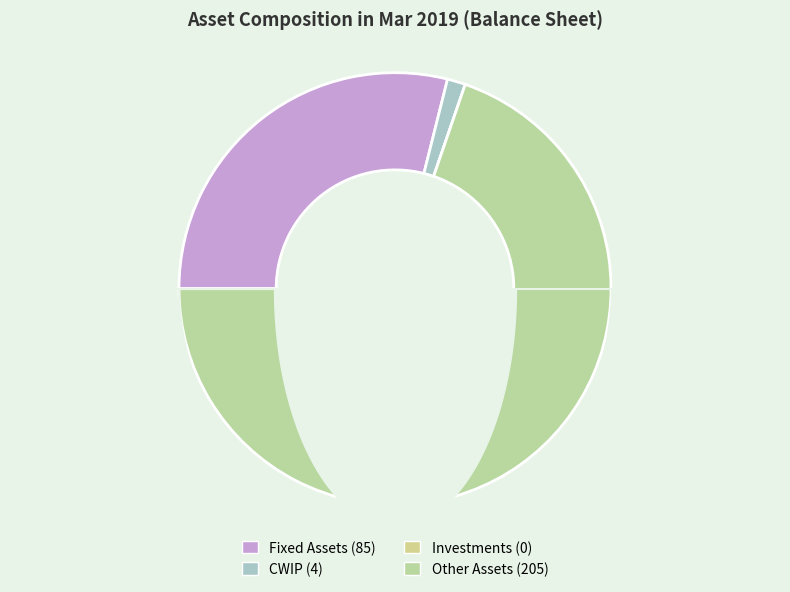

What is the change in value from Fixed Assets to Other Assets?

+120